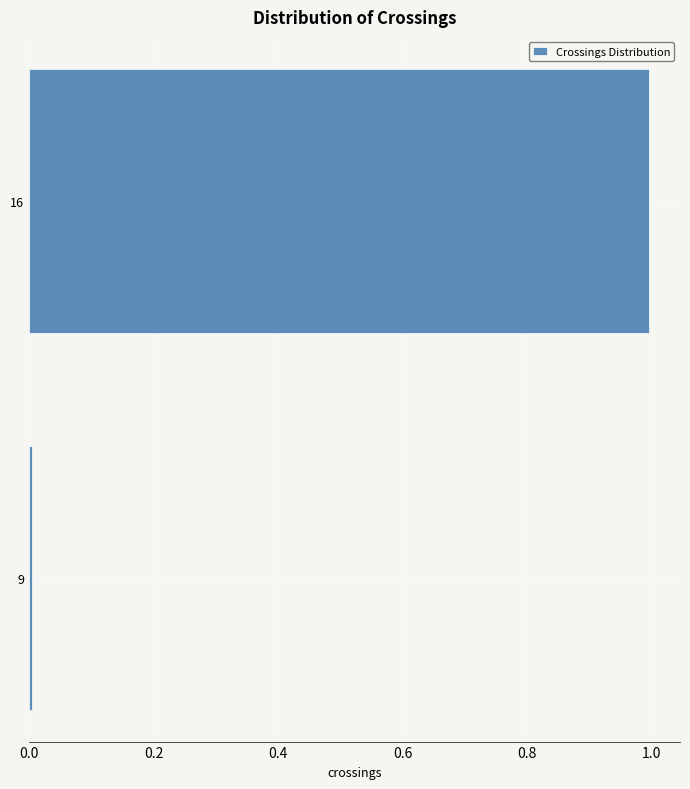

Which category has the lowest value across all series?

9